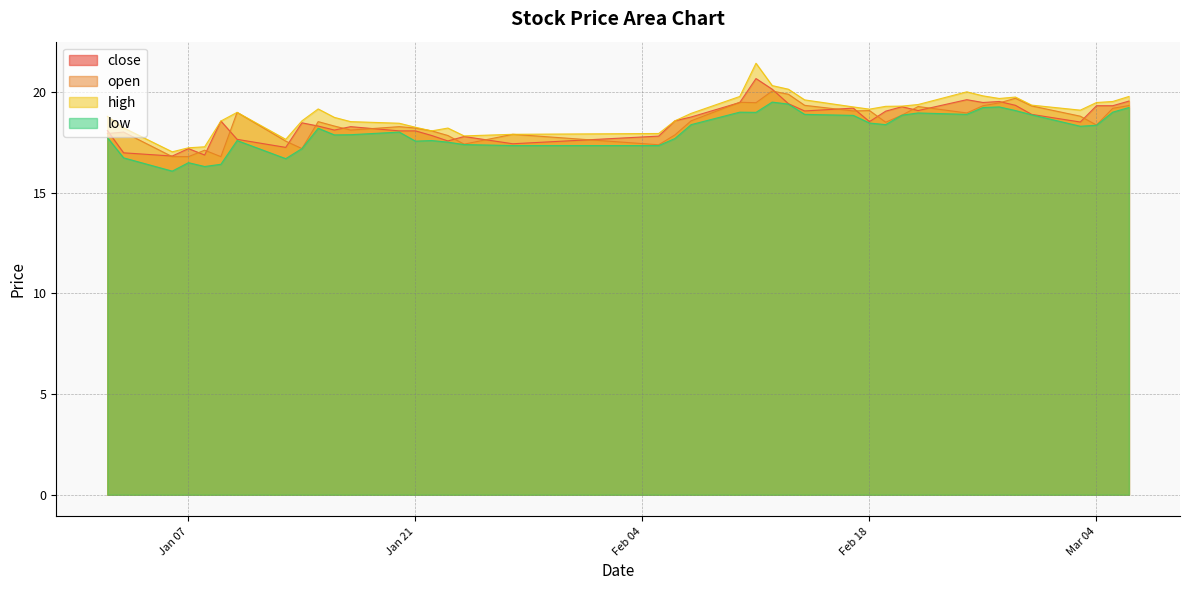

What is the approximate value of close at 2025-02-20?

19.3